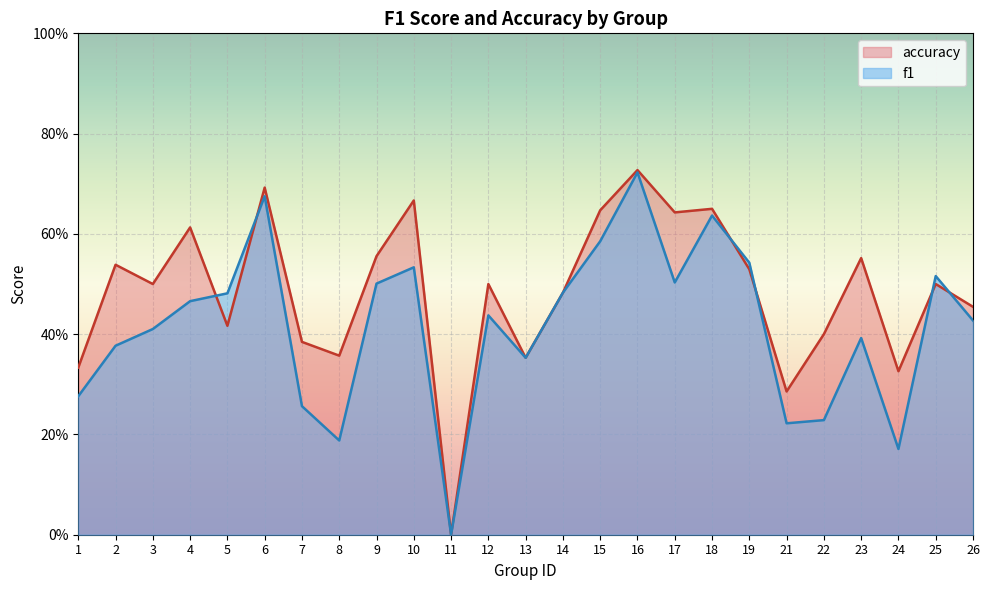

Between which two adjacent categories do accuracy and f1 first intersect?

4 and 5